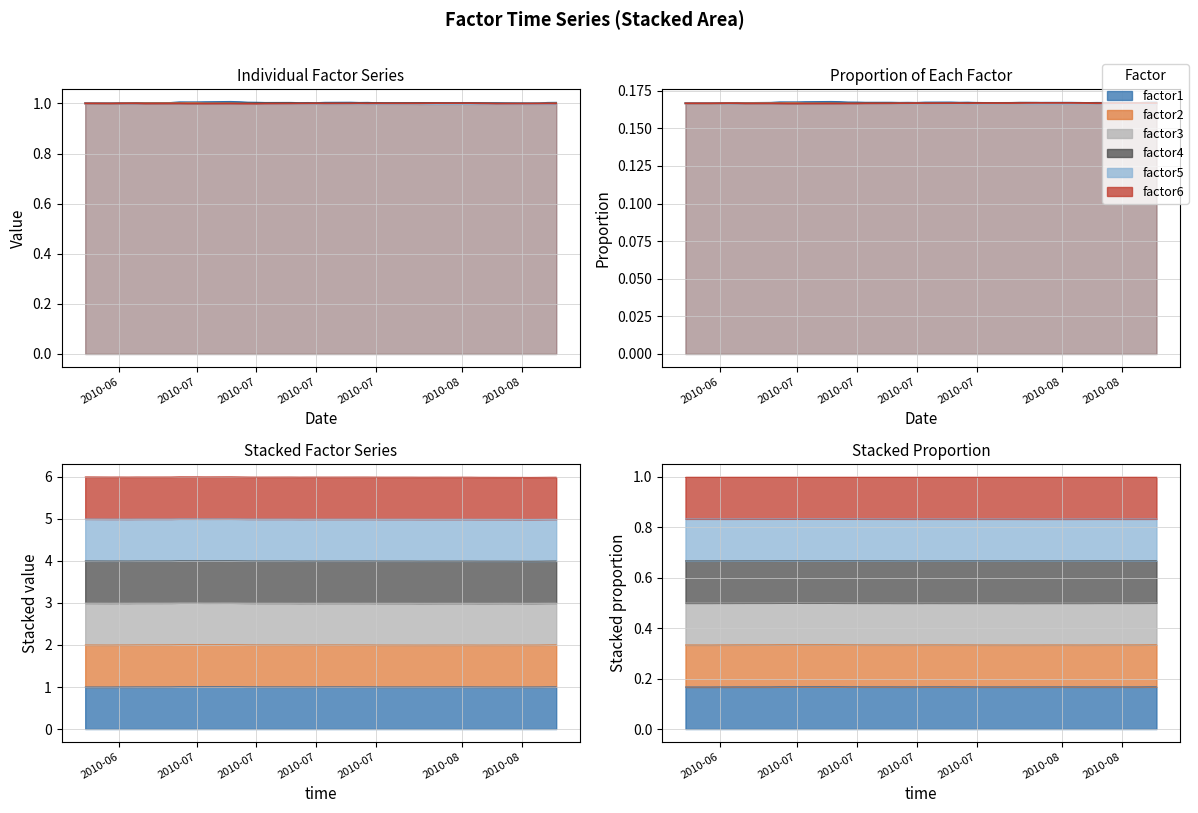

Reading right to left, list all the values displayed in this chart.

factor1: 0.2	0.2	0.2	0.2	0.2	0.2	0.2	0.2	0.2	0.2	0.2	0.2	0.2	0.2	0.2	0.2	0.2	0.2	0.2	0.2	0.2	0.2	0.2	0.2	0.2	0.2	0.2	0.2	0.2	0.2	0.2	0.2	0.2	0.2	0.2	0.2	0.2	0.2	0.2	0.2
factor2: 0.2	0.2	0.2	0.2	0.2	0.2	0.2	0.2	0.2	0.2	0.2	0.2	0.2	0.2	0.2	0.2	0.2	0.2	0.2	0.2	0.2	0.2	0.2	0.2	0.2	0.2	0.2	0.2	0.2	0.2	0.2	0.2	0.2	0.2	0.2	0.2	0.2	0.2	0.2	0.2
factor3: 0.2	0.2	0.2	0.2	0.2	0.2	0.2	0.2	0.2	0.2	0.2	0.2	0.2	0.2	0.2	0.2	0.2	0.2	0.2	0.2	0.2	0.2	0.2	0.2	0.2	0.2	0.2	0.2	0.2	0.2	0.2	0.2	0.2	0.2	0.2	0.2	0.2	0.2	0.2	0.2
factor4: 0.2	0.2	0.2	0.2	0.2	0.2	0.2	0.2	0.2	0.2	0.2	0.2	0.2	0.2	0.2	0.2	0.2	0.2	0.2	0.2	0.2	0.2	0.2	0.2	0.2	0.2	0.2	0.2	0.2	0.2	0.2	0.2	0.2	0.2	0.2	0.2	0.2	0.2	0.2	0.2
factor5: 0.2	0.2	0.2	0.2	0.2	0.2	0.2	0.2	0.2	0.2	0.2	0.2	0.2	0.2	0.2	0.2	0.2	0.2	0.2	0.2	0.2	0.2	0.2	0.2	0.2	0.2	0.2	0.2	0.2	0.2	0.2	0.2	0.2	0.2	0.2	0.2	0.2	0.2	0.2	0.2
factor6: 0.2	0.2	0.2	0.2	0.2	0.2	0.2	0.2	0.2	0.2	0.2	0.2	0.2	0.2	0.2	0.2	0.2	0.2	0.2	0.2	0.2	0.2	0.2	0.2	0.2	0.2	0.2	0.2	0.2	0.2	0.2	0.2	0.2	0.2	0.2	0.2	0.2	0.2	0.2	0.2